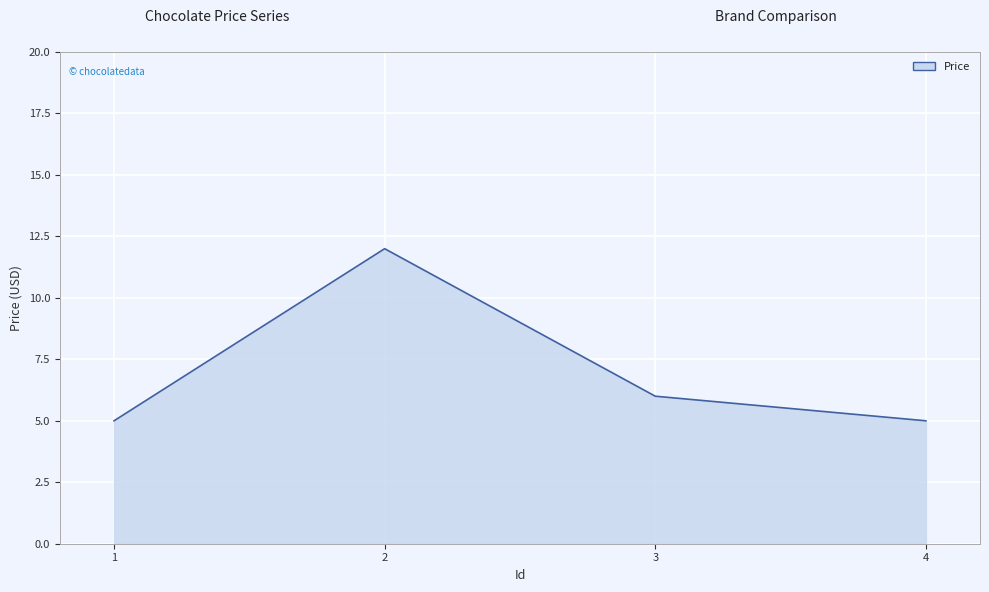

How many interior local peaks (higher than both neighbors) does the data have?

1